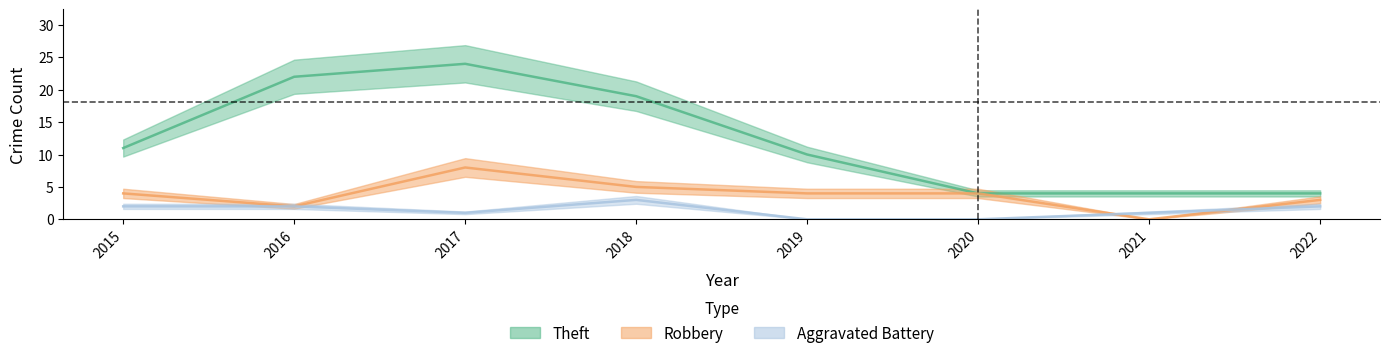

How many interior local peaks does the Theft series have?

1